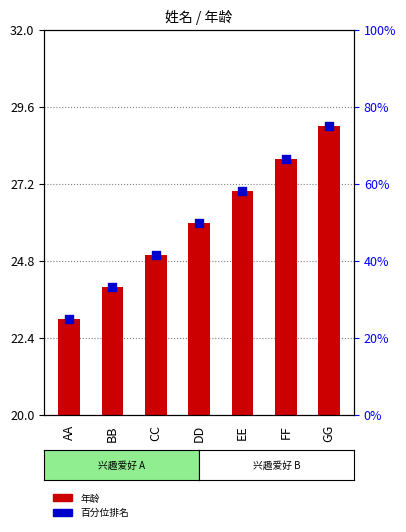

Which series contains the highest Y value?

年龄 (bar)